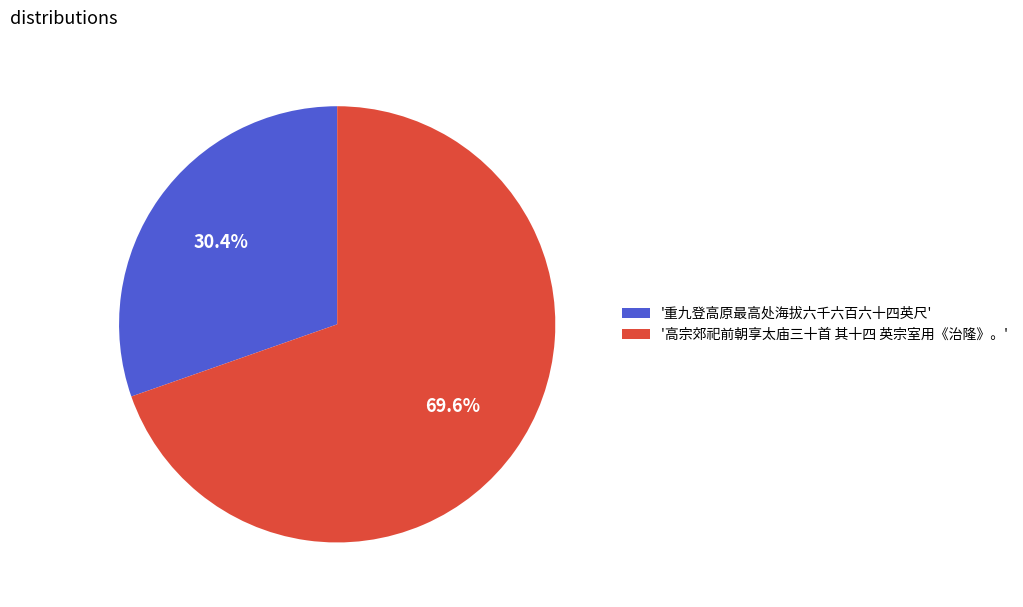

What is the ratio of the value at '高宗郊祀前朝享太庙三十首 其十四 英宗室用《治隆》。' to the value at '重九登高原最高处海拔六千六百六十四英尺'?

2.3